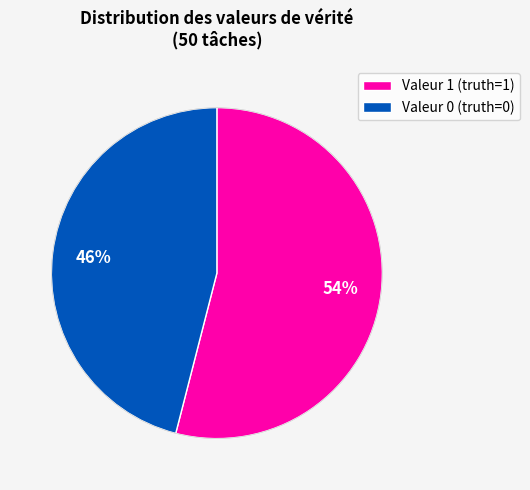

Is the sum of Valeur 1 (truth=1) and Valeur 0 (truth=0) greater than half?

Yes